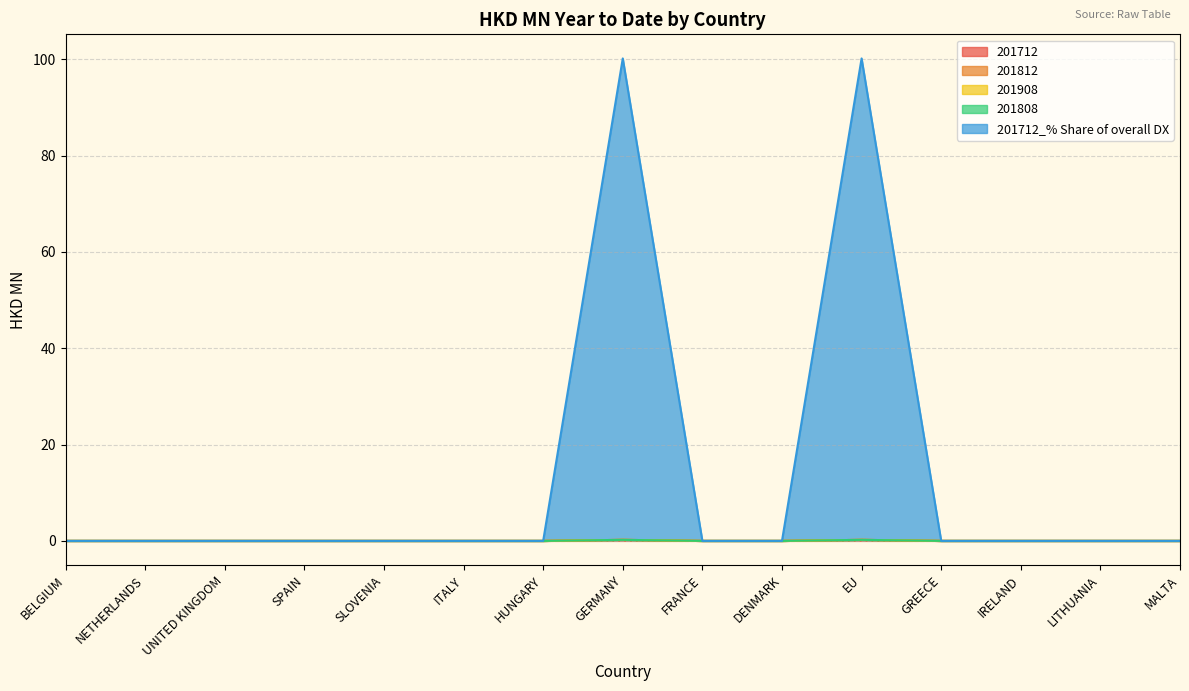

Reading left to right, what are all the values shown in this chart?

201712: 0.0	0.0	0.0	0.0	0.0	0.0	0.0	0.2	0.0	0.0	0.2	0.0	0.0	0.0	0.0
201812: 0.0	0.0	0.0	0.0	0.0	0.0	0.0	0.0	0.0	0.0	0.0	0.0	0.0	0.0	0.0
201908: 0.0	0.0	0.0	0.0	0.0	0.0	0.0	0.0	0.0	0.0	0.0	0.0	0.0	0.0	0.0
201808: 0.0	0.0	0.0	0.0	0.0	0.0	0.0	0.0	0.0	0.0	0.0	0.0	0.0	0.0	0.0
201712_% Share of overall DX: 0.0	0.0	0.0	0.0	0.0	0.0	0.0	100.0	0.0	0.0	100.0	0.0	0.0	0.0	0.0